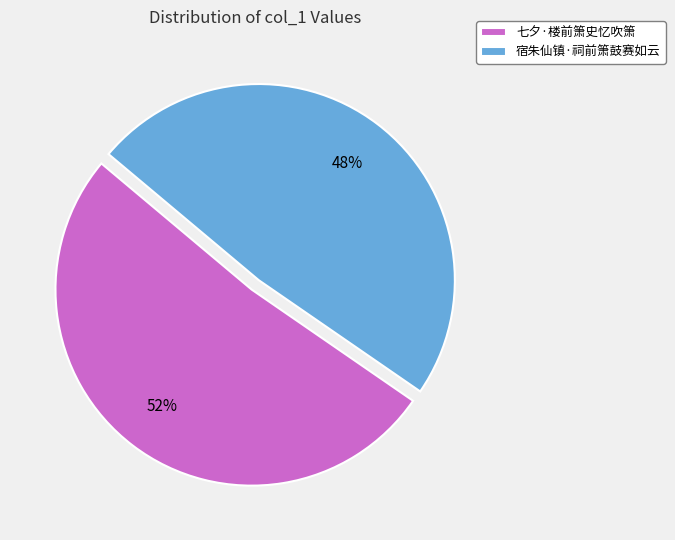

To the nearest percent, what percentage of the pie is 宿朱仙镇·祠前箫鼓赛如云?

48%